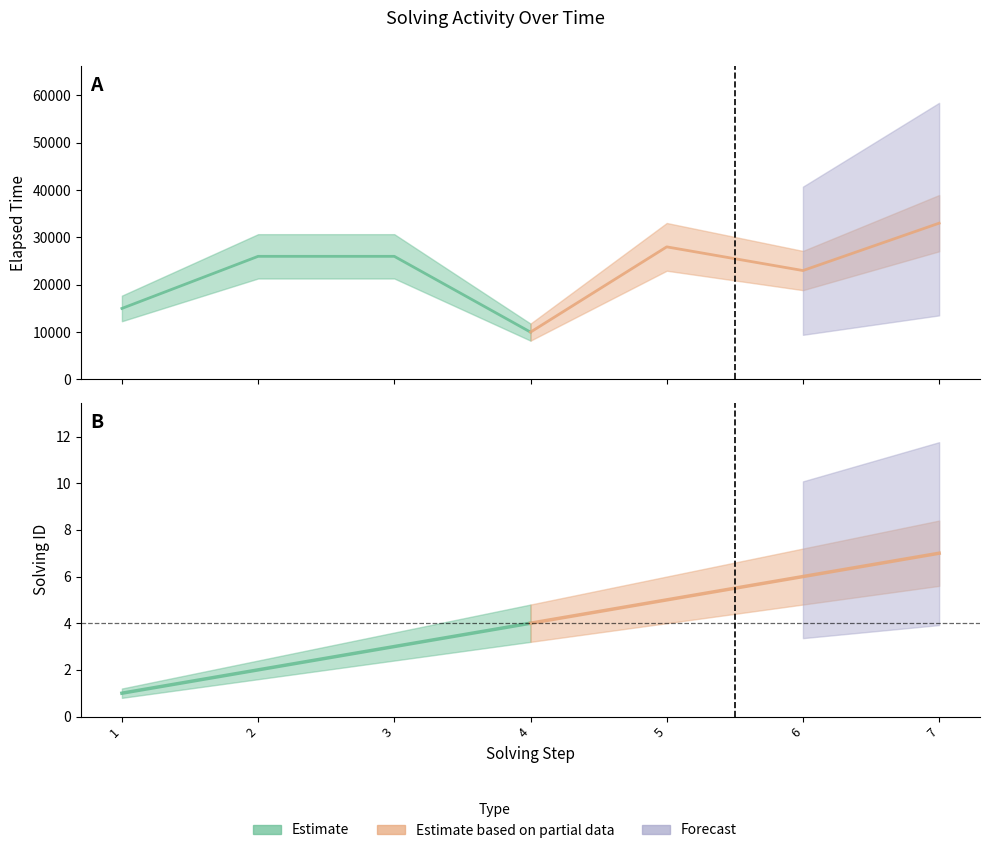

Where is solving_id nearest to the value 4?

4